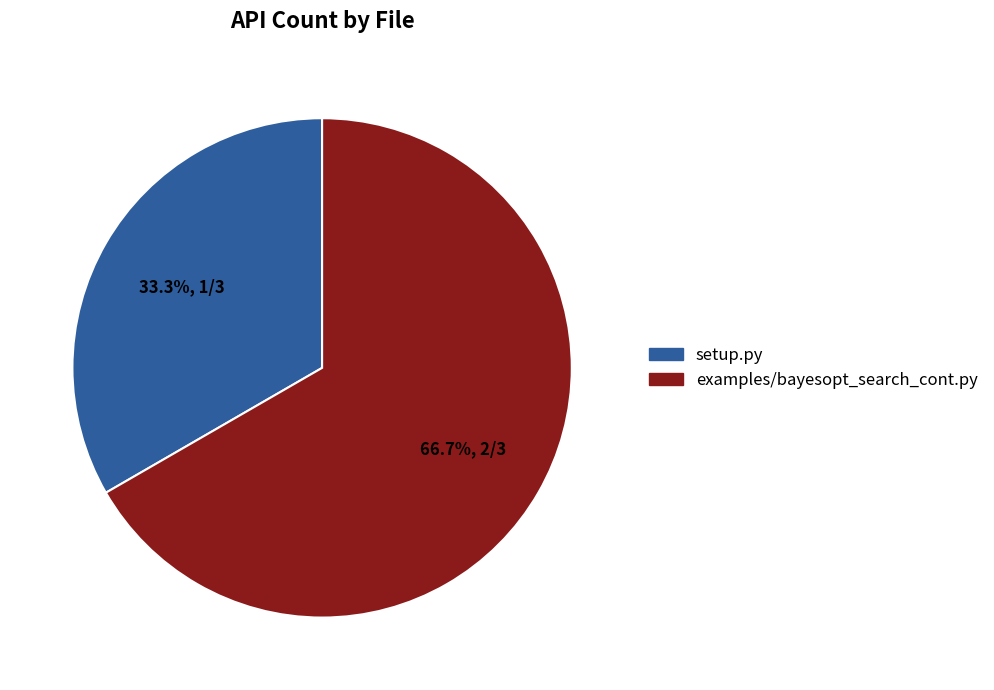

Is the sum of examples/bayesopt_search_cont.py and setup.py greater than half?

Yes